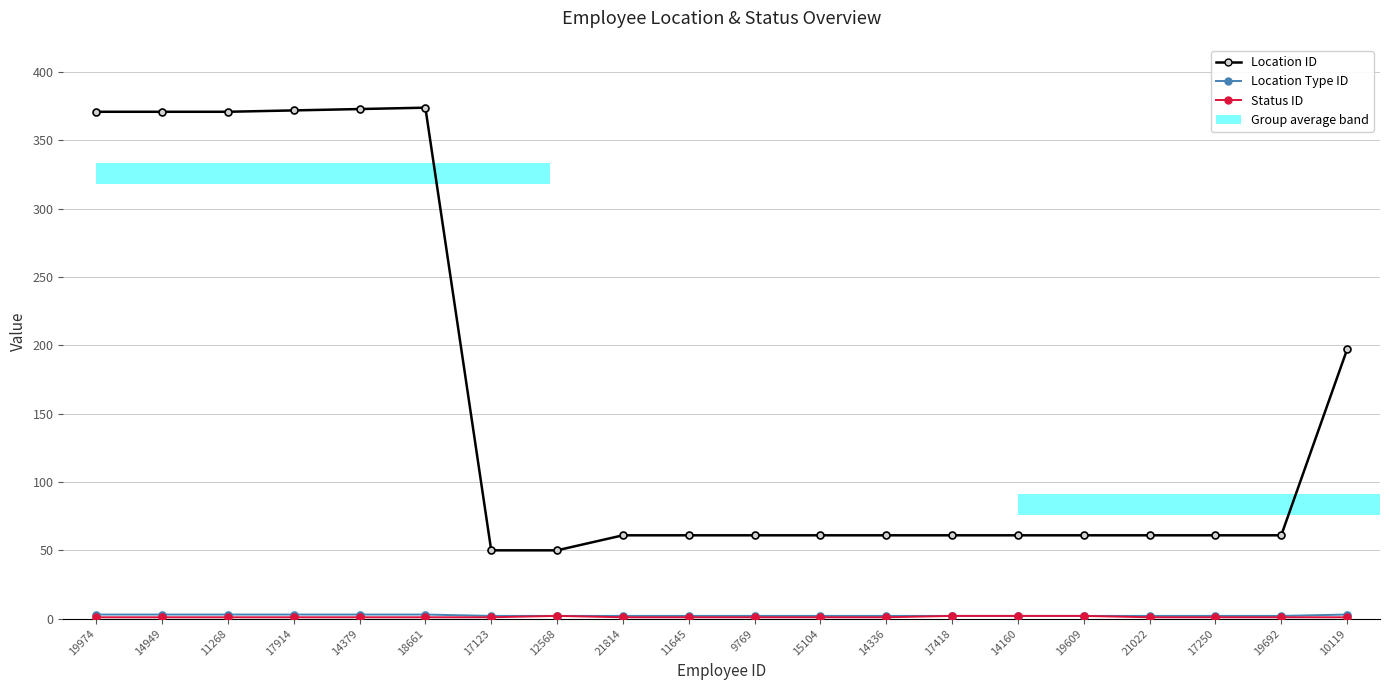

What is the difference between the second highest and second lowest values in the Status ID series?

1